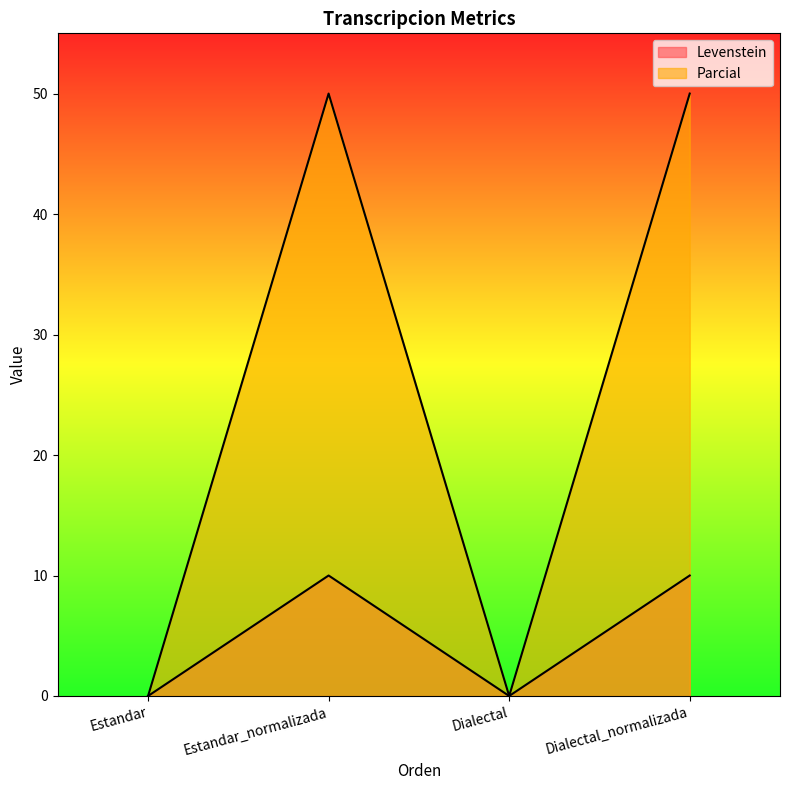

How many lines are shown in the chart?

2